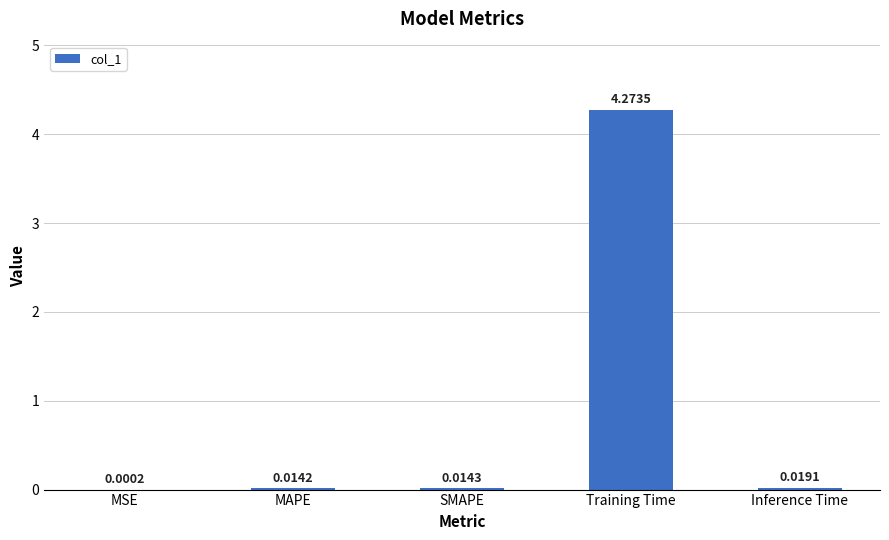

At which label is the value closest to 2?

Inference Time